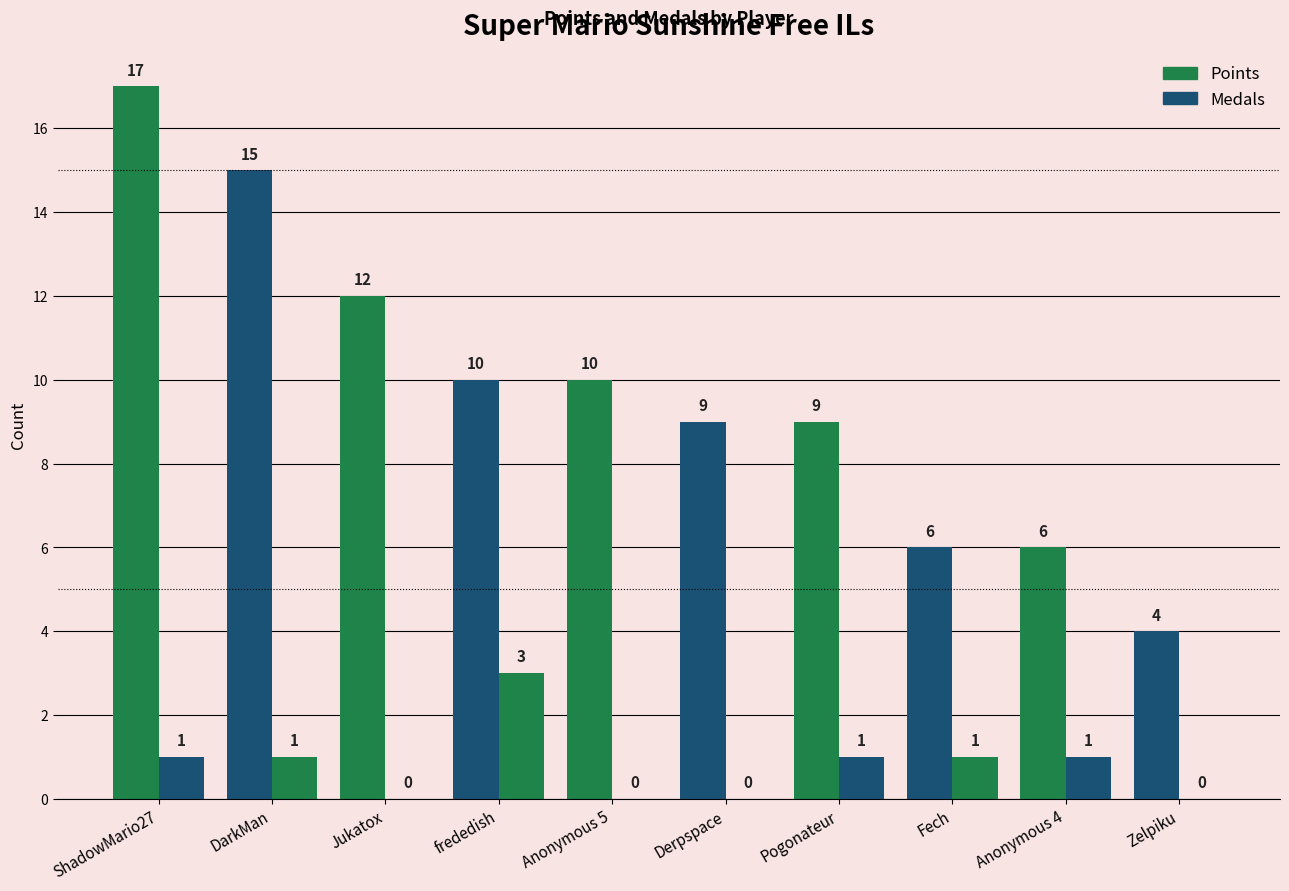

What is the label of the 2nd bar from the right?

Anonymous 4